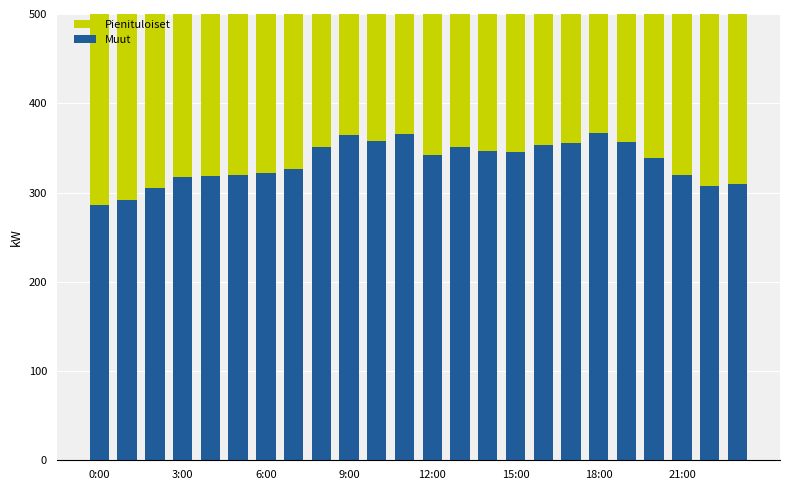

At which label does Pienituloiset reach its peak?

18:00